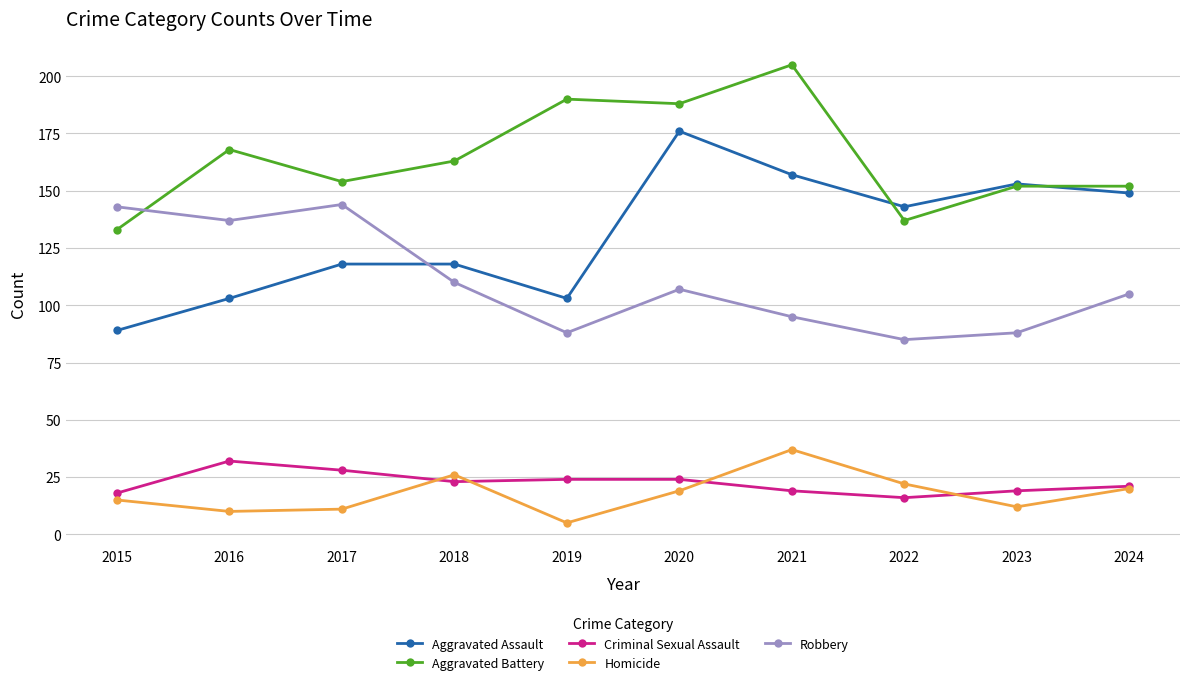

Reading left to right, what are all the values shown in this chart?

Aggravated Assault: 2015=89	2016=103	2017=118	2018=118	2019=103	2020=176	2021=157	2022=143	2023=153	2024=149
Aggravated Battery: 2015=133	2016=168	2017=154	2018=163	2019=190	2020=188	2021=205	2022=137	2023=152	2024=152
Criminal Sexual Assault: 2015=18	2016=32	2017=28	2018=23	2019=24	2020=24	2021=19	2022=16	2023=19	2024=21
Homicide: 2015=15	2016=10	2017=11	2018=26	2019=5	2020=19	2021=37	2022=22	2023=12	2024=20
Robbery: 2015=143	2016=137	2017=144	2018=110	2019=88	2020=107	2021=95	2022=85	2023=88	2024=105